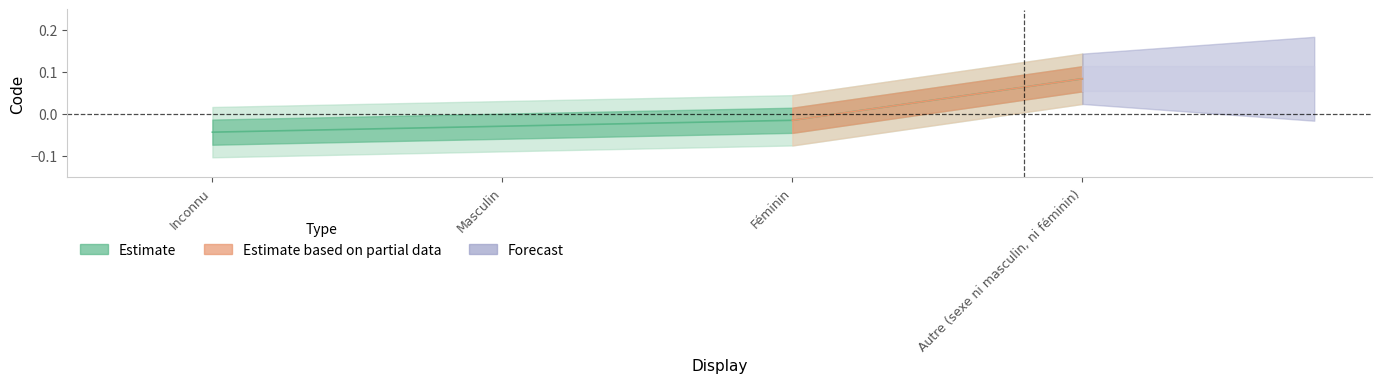

Which label corresponds to the smallest value in the chart?

Inconnu